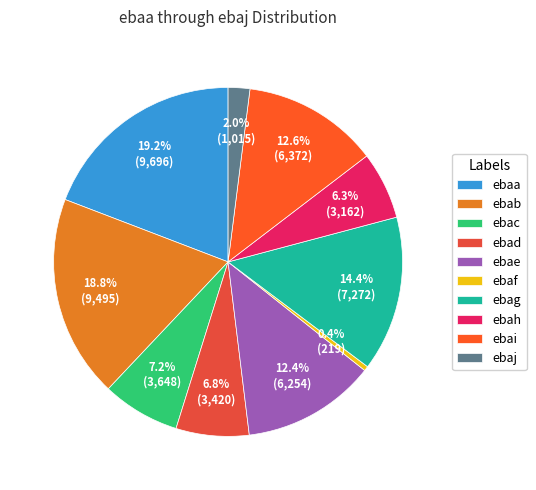

Rank the categories by value from highest to lowest.

ebaa, ebab, ebag, ebai, ebae, ebac, ebad, ebah, ebaj, ebaf